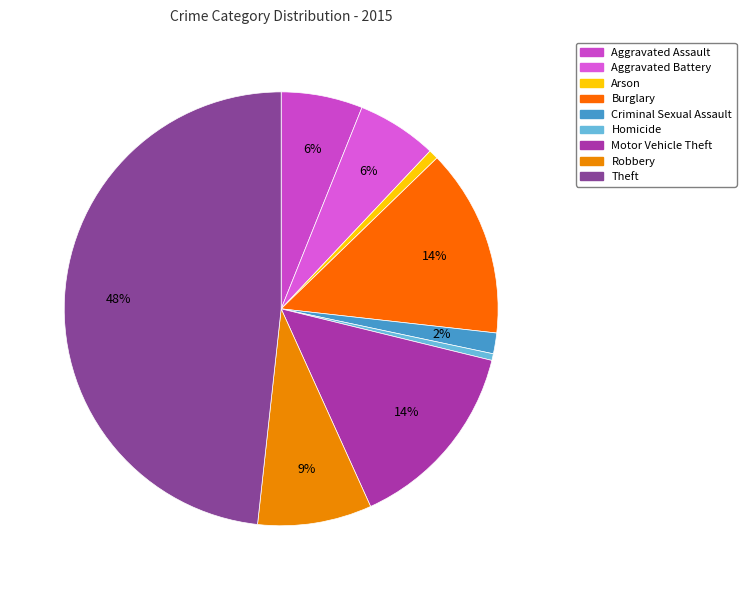

What is the ratio of the value at Arson to the value at Robbery?

0.1